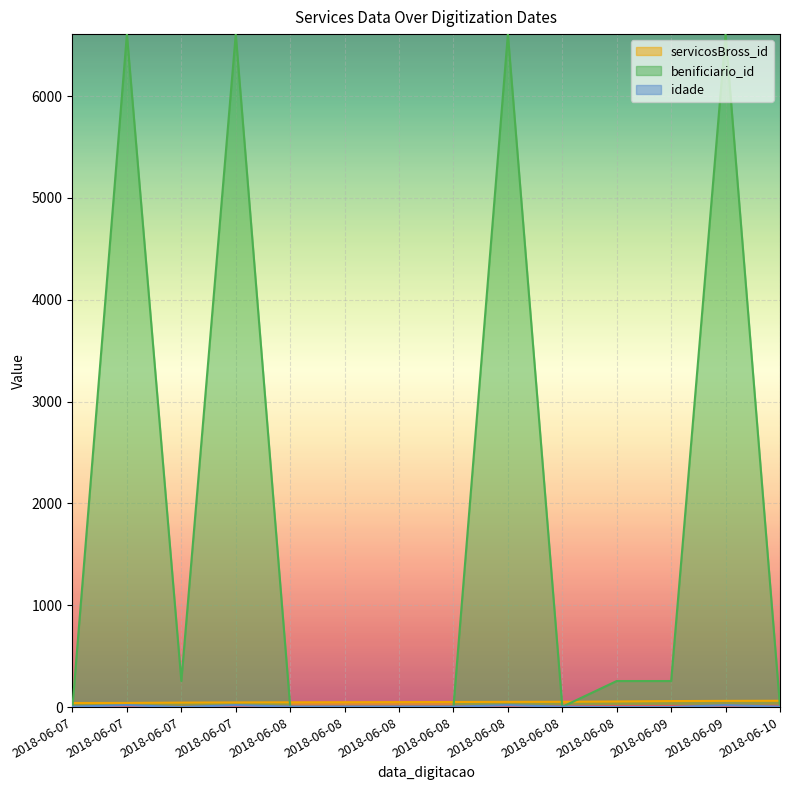

Which series has the widest spread of values?

benificiario_id